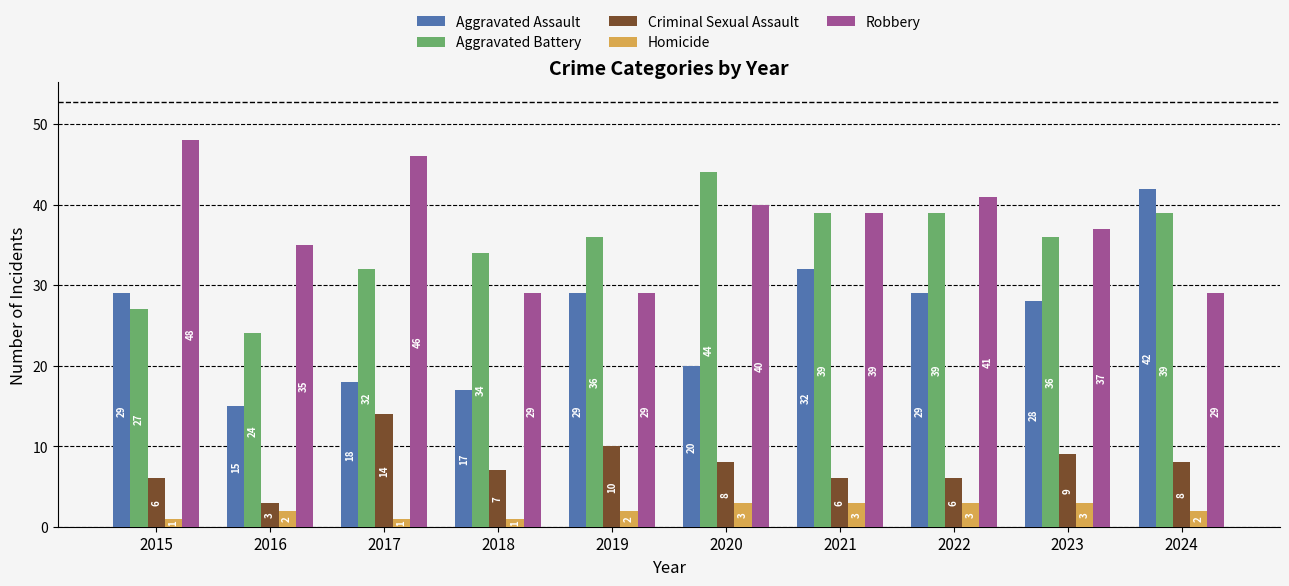

Reading left to right, what are all the values shown in this chart?

Aggravated Assault: 29	15	18	17	29	20	32	29	28	42
Aggravated Battery: 27	24	32	34	36	44	39	39	36	39
Criminal Sexual Assault: 6	3	14	7	10	8	6	6	9	8
Homicide: 1	2	1	1	2	3	3	3	3	2
Robbery: 48	35	46	29	29	40	39	41	37	29